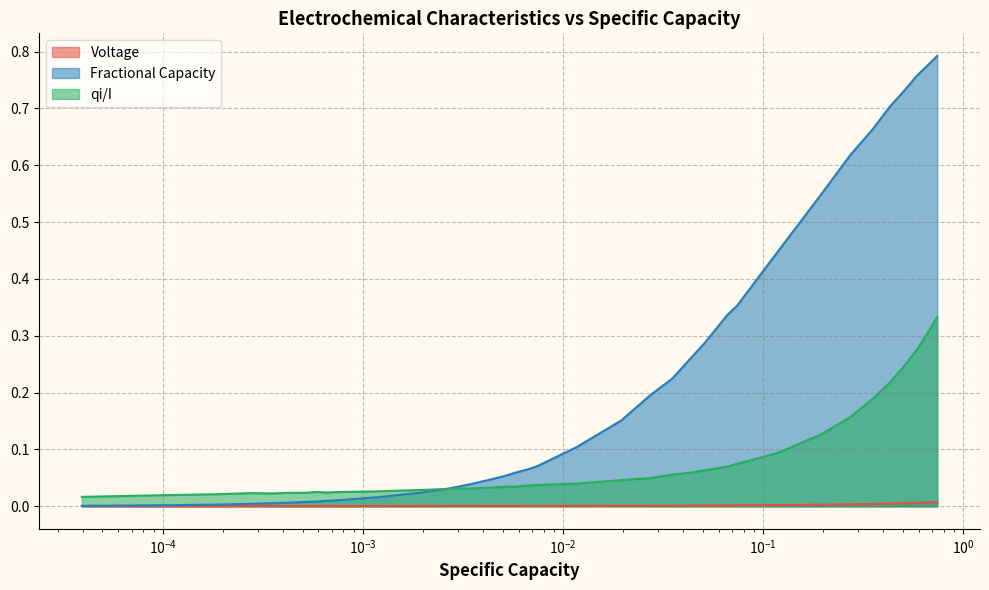

Which series has the largest total across all categories?

Fractional Capacity